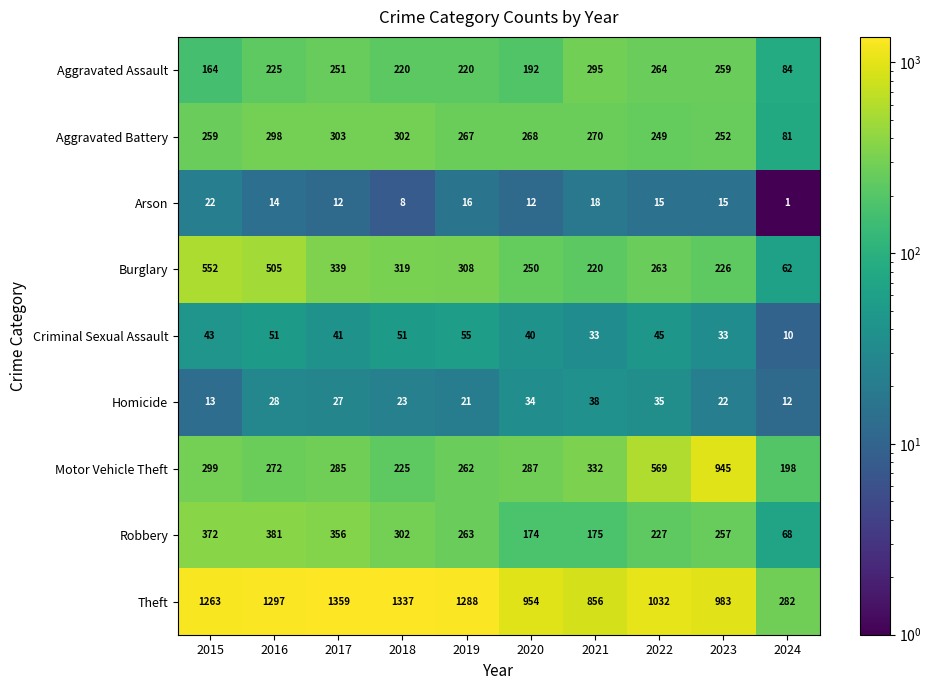

What is the sum of all Robbery values?

2575